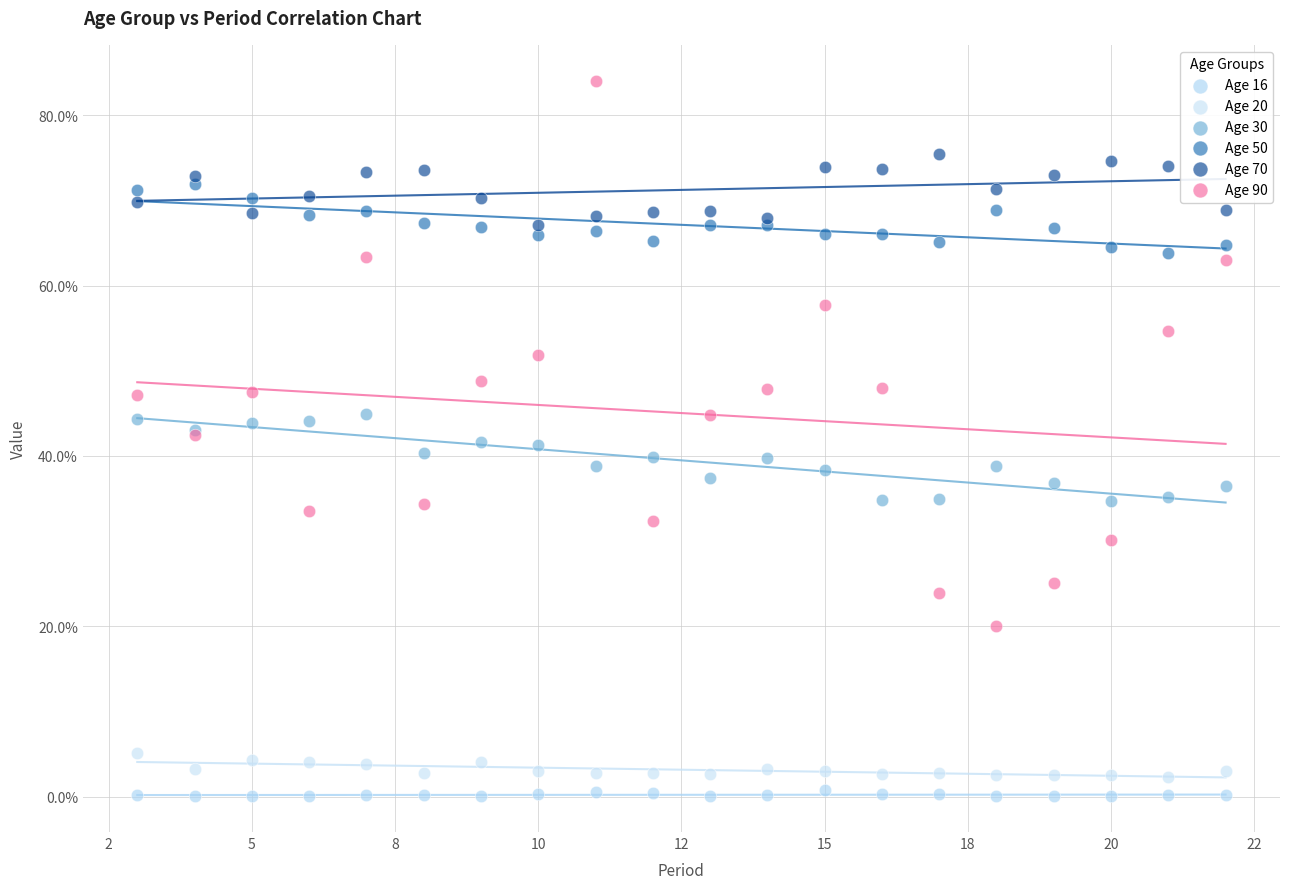

What are all the series names shown in the legend?

Age 16, Age 20, Age 30, Age 50, Age 70, Age 90